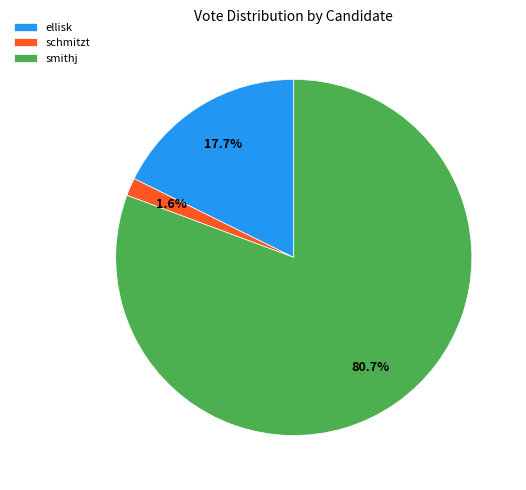

How many segments does this pie chart have?

3